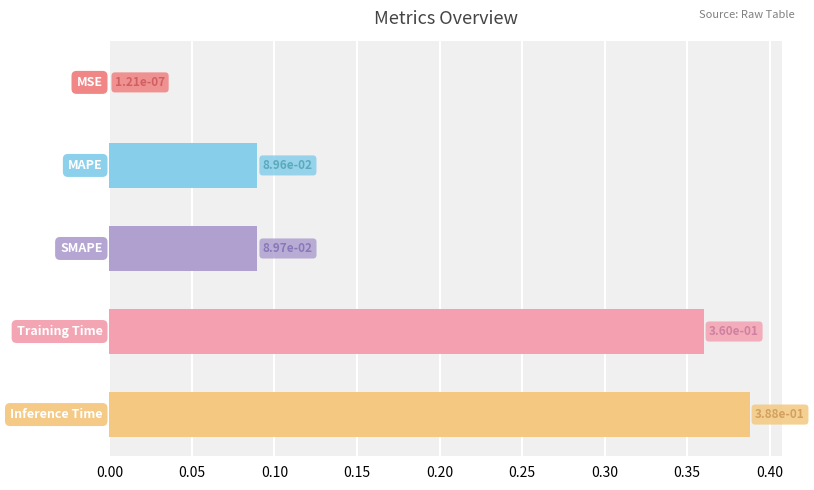

Count the number of data series in this chart.

1